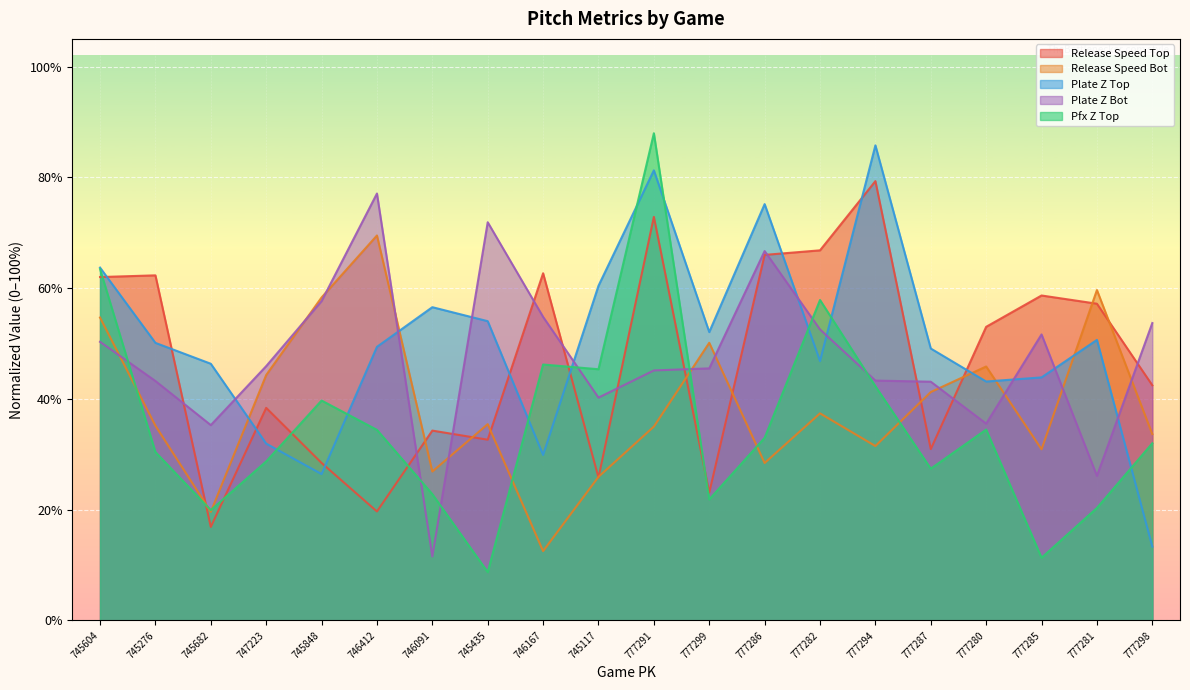

What is the difference between the maximum and second lowest values in the pfx_z_top series?

76.6